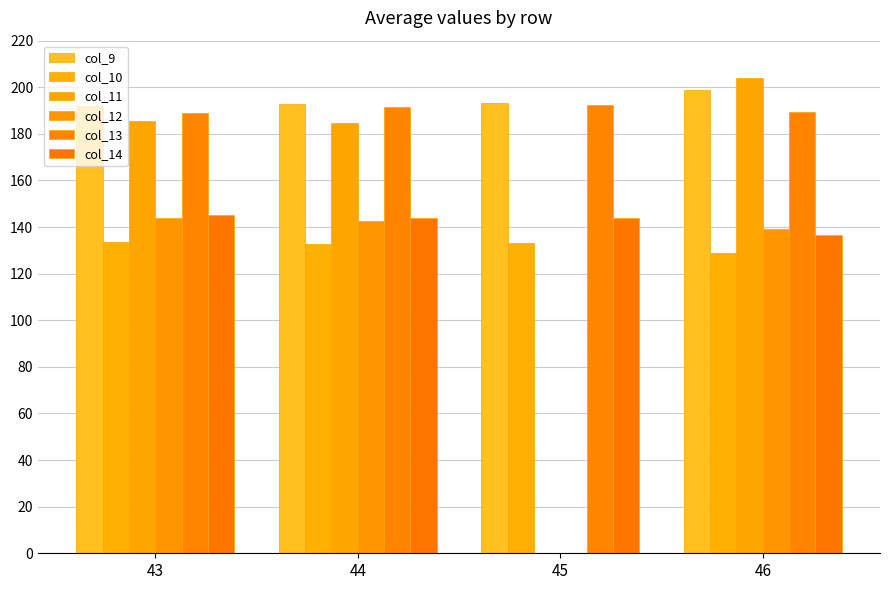

What are all the series names shown in the legend?

col_9, col_10, col_11, col_12, col_13, col_14